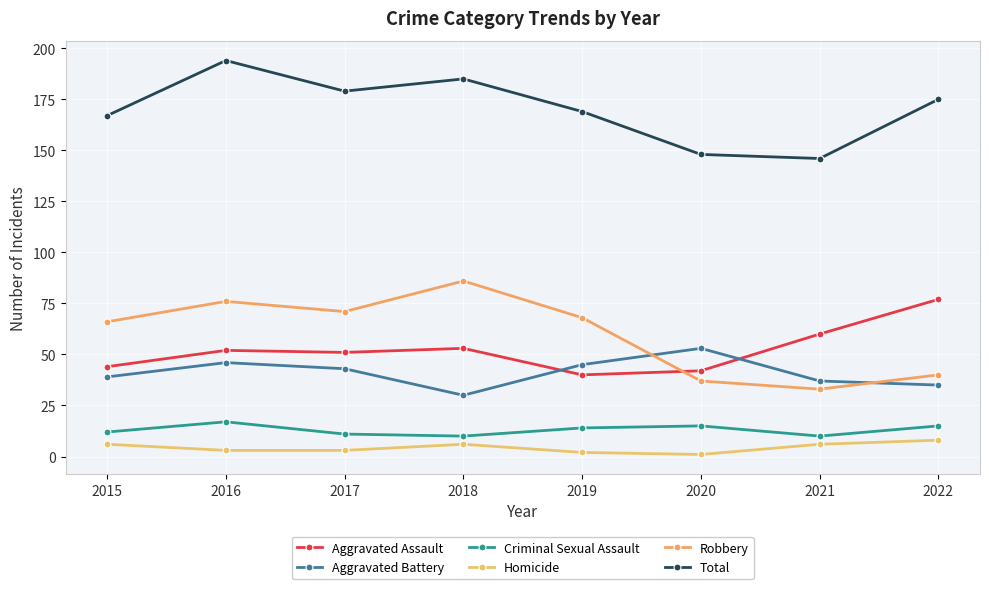

How many series are shown in this chart?

6